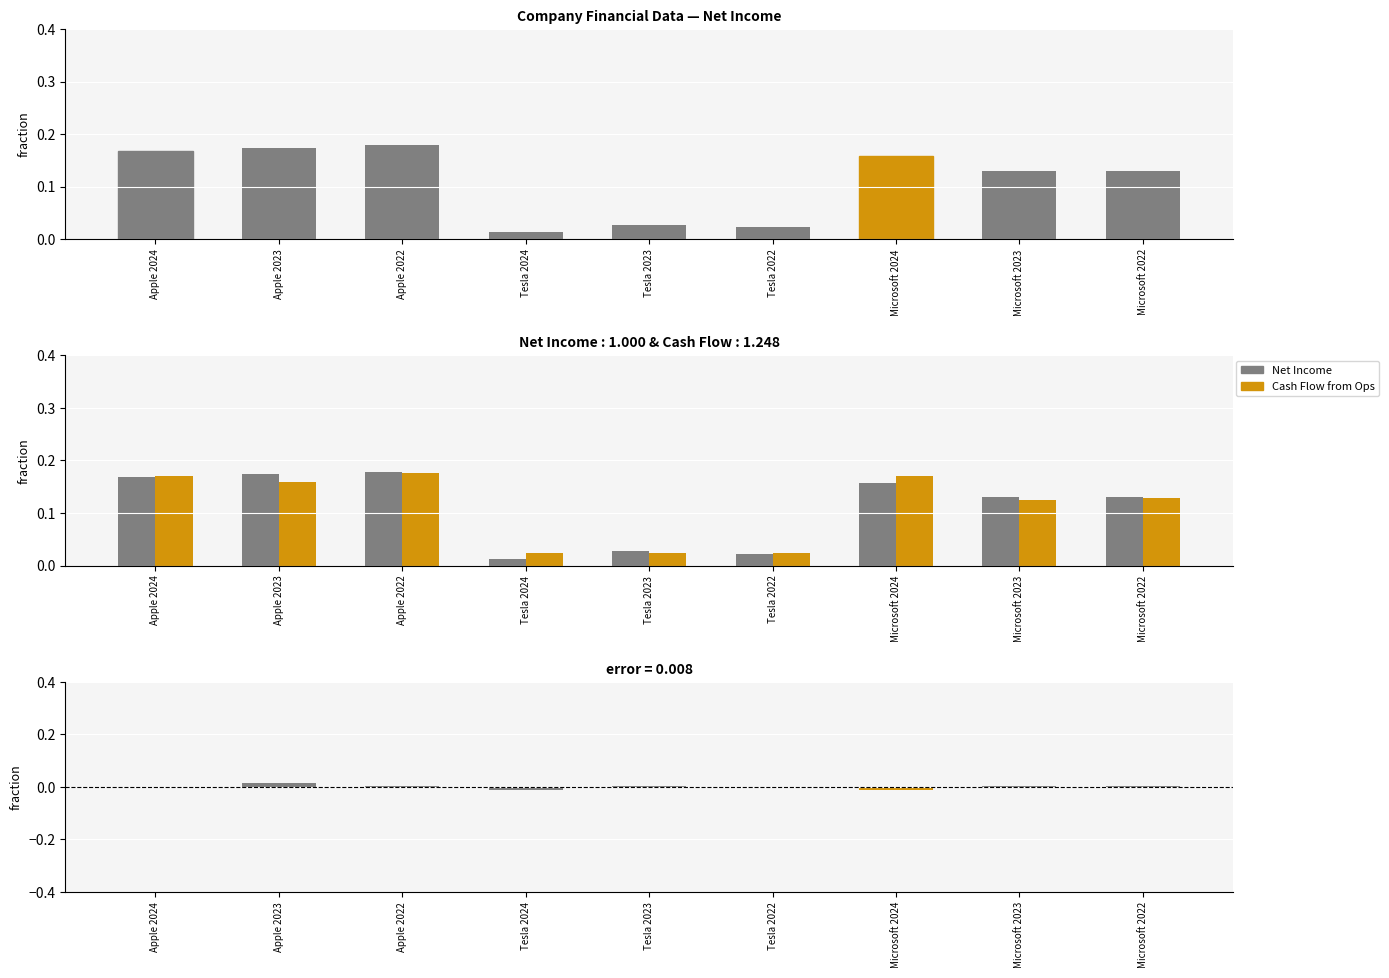

Reading right to left, list all the values displayed in this chart.

Net Income: 0.1	0.1	0.2	0.0	0.0	0.0	0.2	0.2	0.2
Cash Flow from Operating Activities: 0.1	0.1	0.2	0.0	0.0	0.0	0.2	0.2	0.2
Net Income - Cash Flow (fraction): 0.0	0.0	-0.0	-0.0	0.0	-0.0	0.0	0.0	-0.0